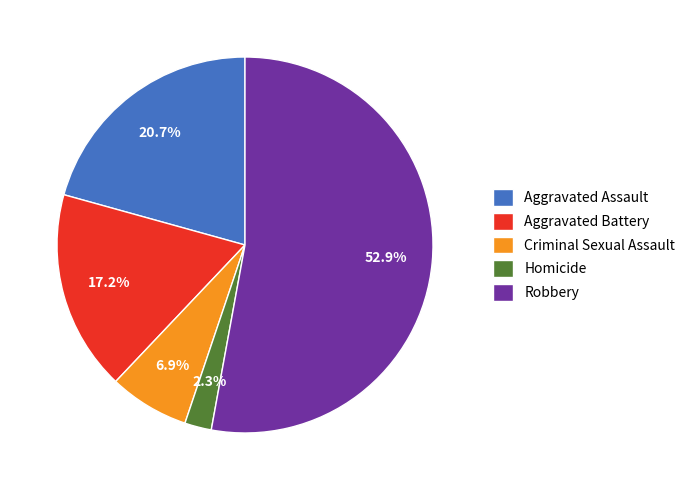

How many slices are in this pie chart?

5